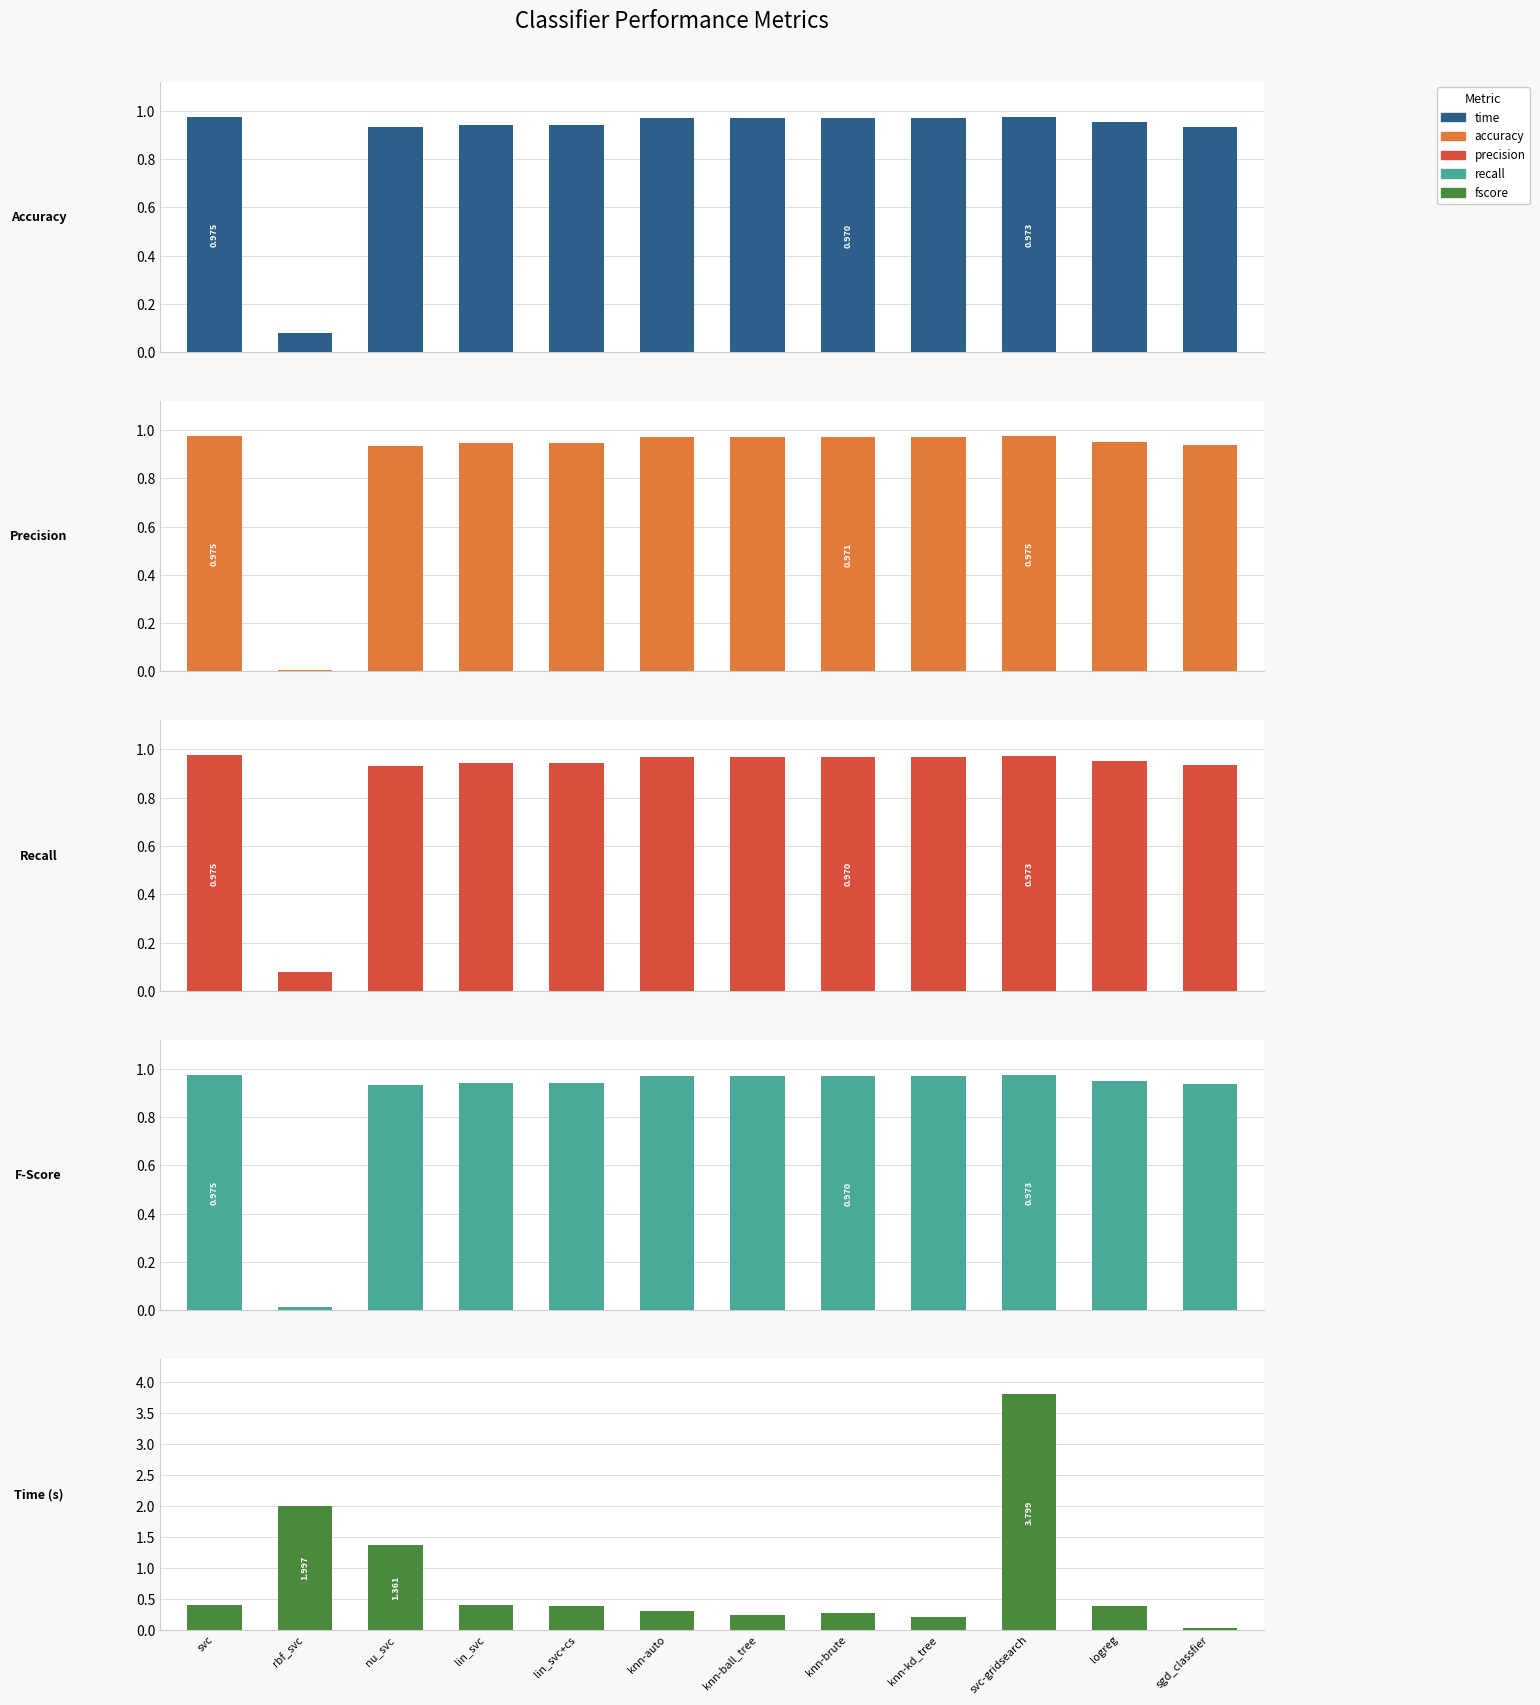

How many data points does each series have?

12